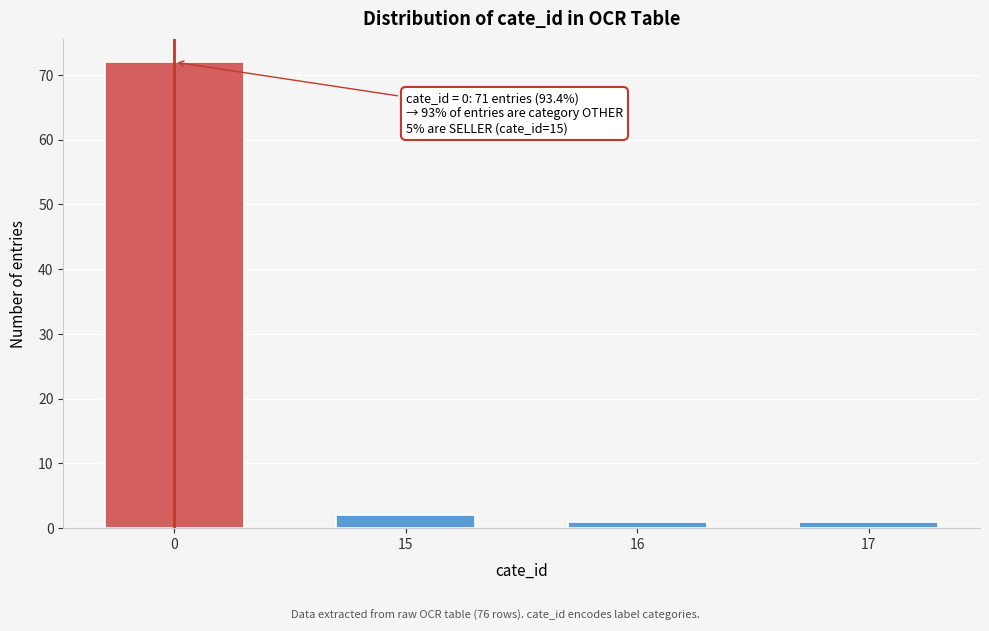

Reading left to right, extract all data points from this chart.

72	2	1	1